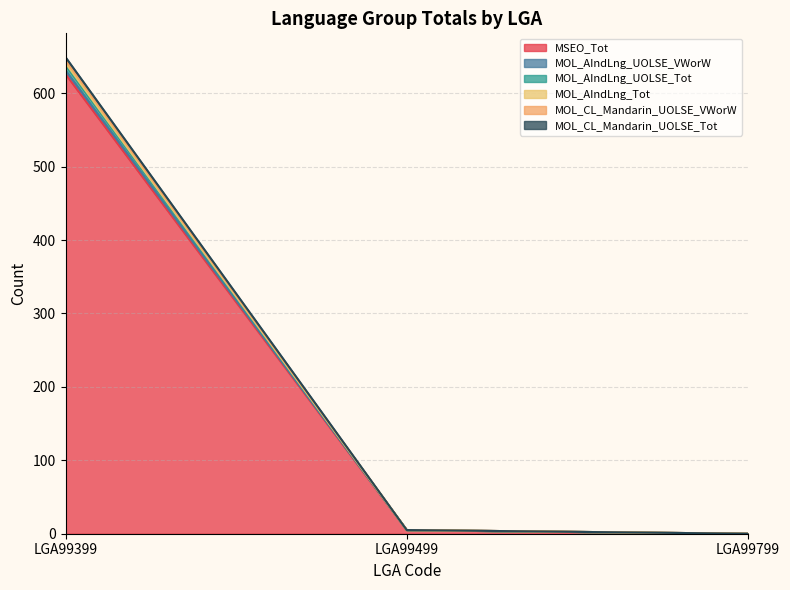

Reading right to left, transcribe all the data shown in this chart.

MSEO_Tot: LGA99799=0	LGA99499=5	LGA99399=626
MOL_AIndLng_UOLSE_VWorW: LGA99799=0	LGA99499=5	LGA99399=649
MOL_AIndLng_UOLSE_Tot: LGA99799=0	LGA99499=5	LGA99399=645
MOL_AIndLng_Tot: LGA99799=0	LGA99499=5	LGA99399=641
MOL_CL_Mandarin_UOLSE_VWorW: LGA99799=0	LGA99499=5	LGA99399=638
MOL_CL_Mandarin_UOLSE_Tot: LGA99799=0	LGA99499=5	LGA99399=631